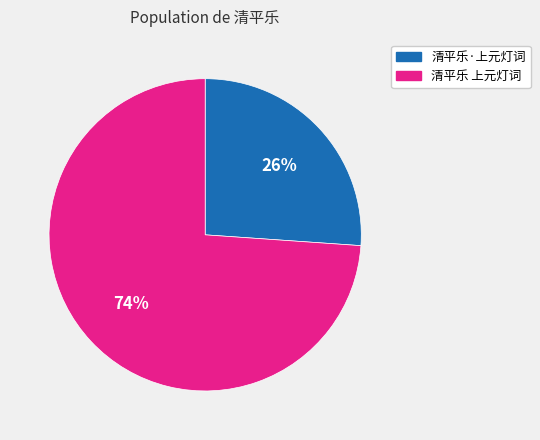

How many segments does this pie chart have?

2